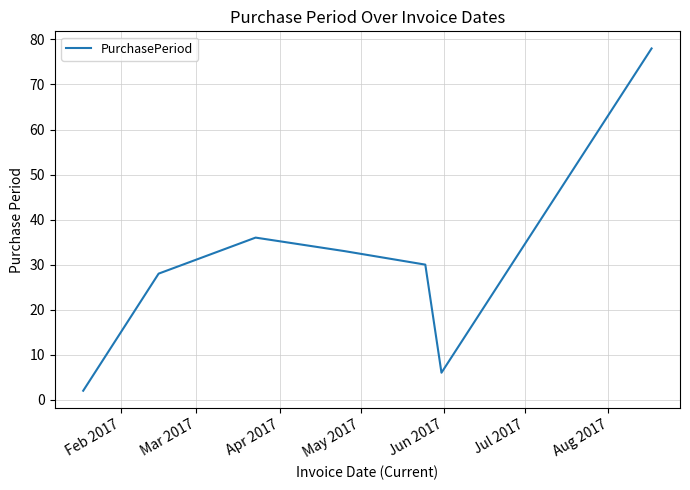

What is the minimum value shown in the chart?

2